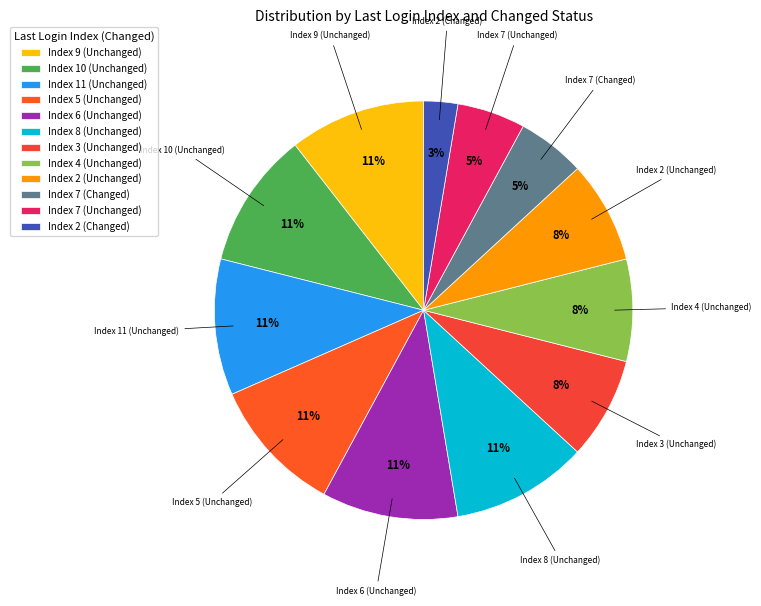

To the nearest percent, what percentage of the pie is Index 11 (Unchanged)?

11%